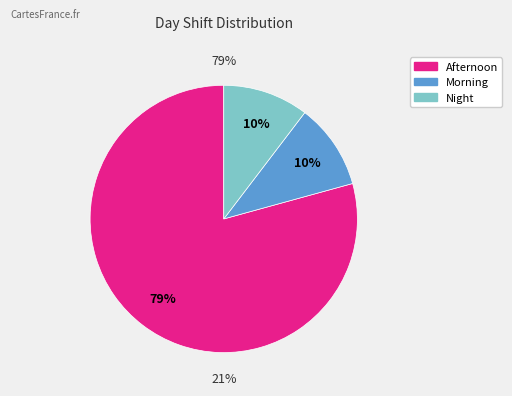

What percentage is NOT represented by Morning?

89.6%